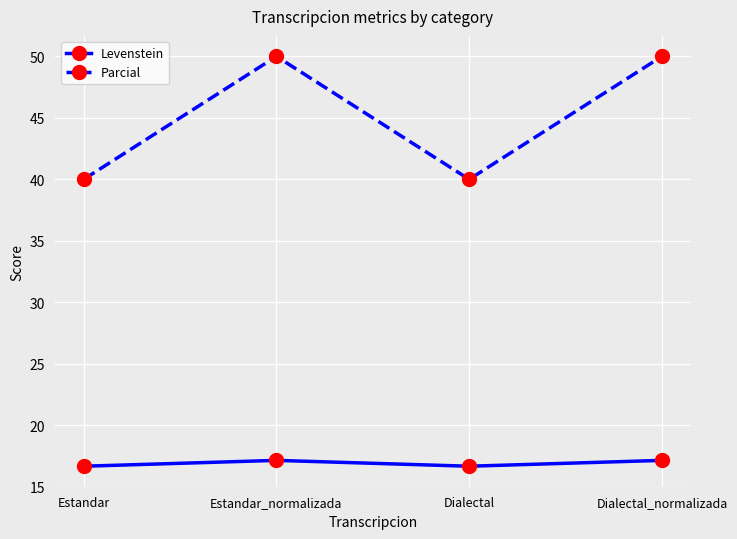

Reading left to right, extract all data points from this chart.

Levenstein: 16.7	17.1	16.7	17.1
Parcial: 40.0	50.0	40.0	50.0